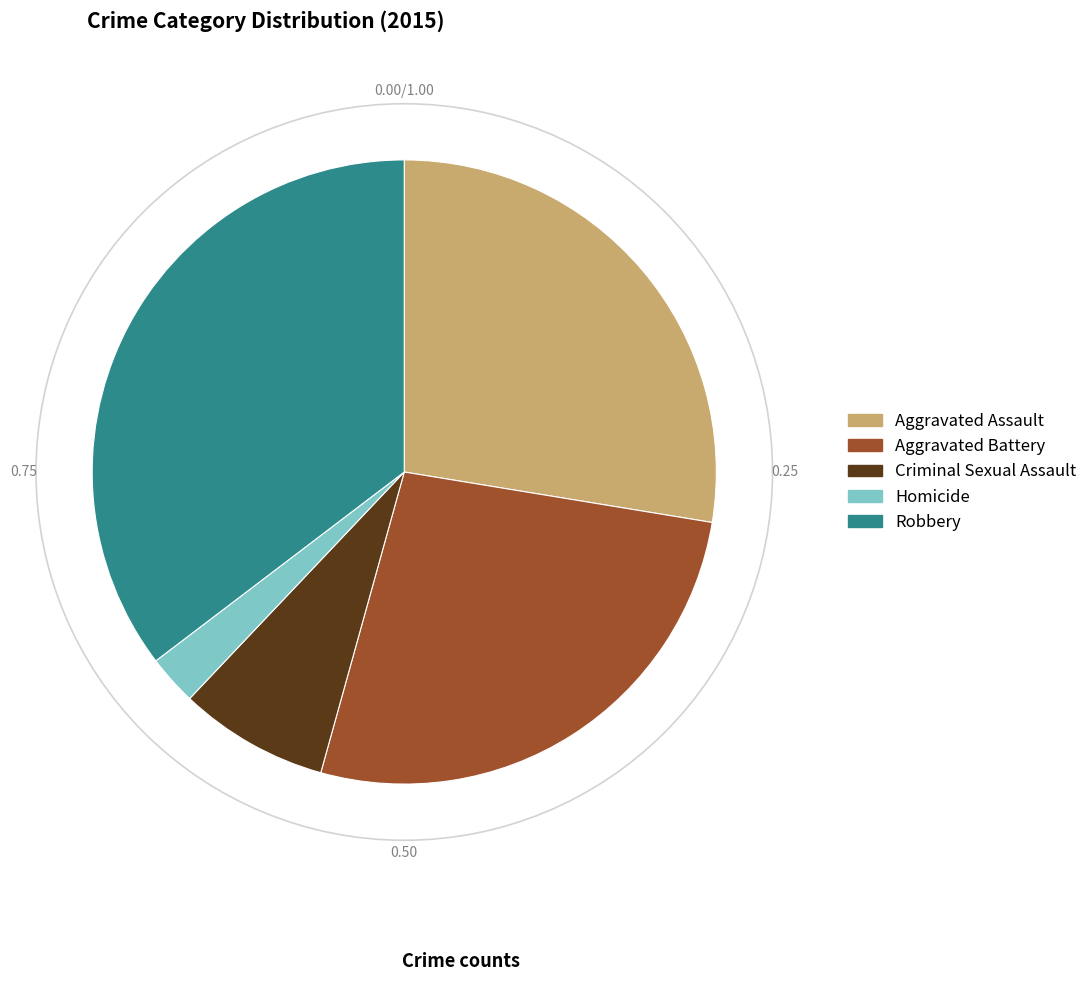

Does any single category account for the majority?

No